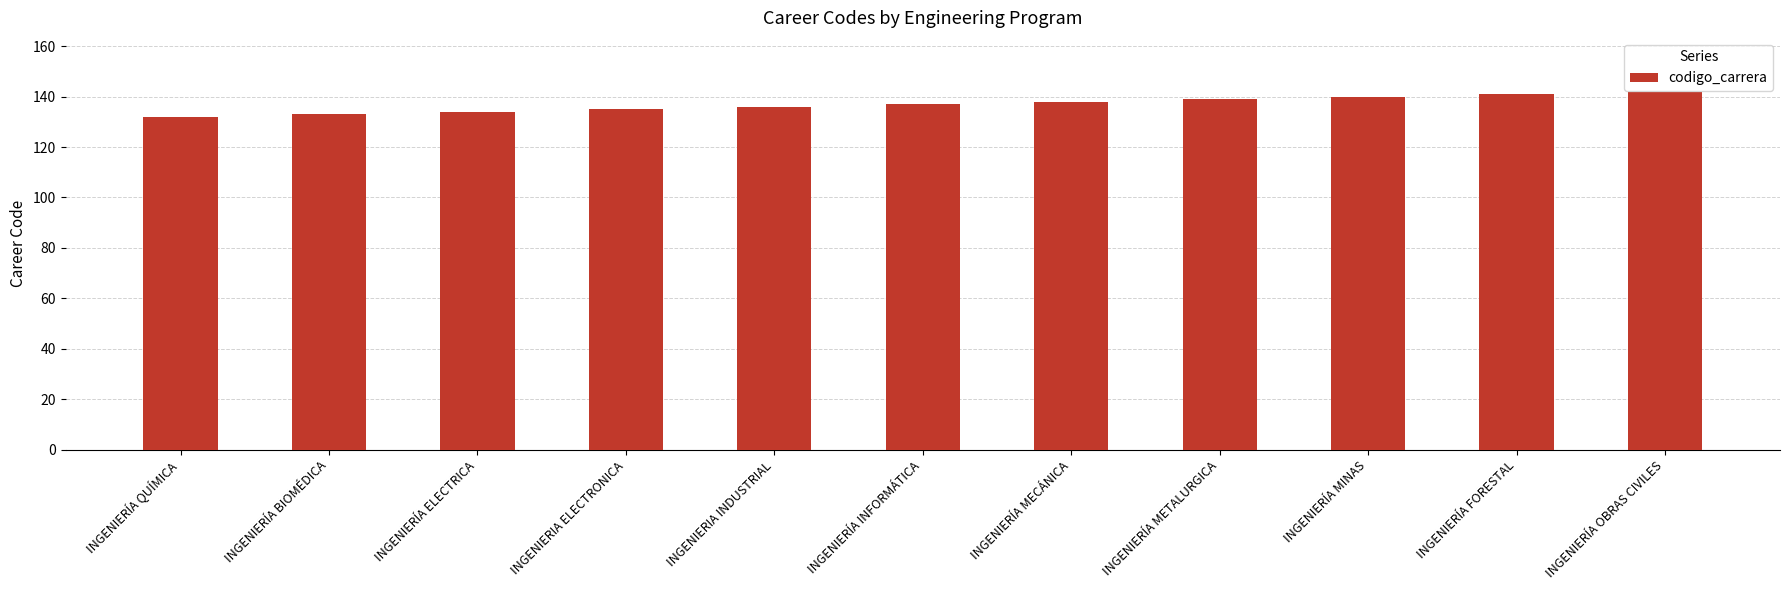

How many values are between 134 and 140?

7